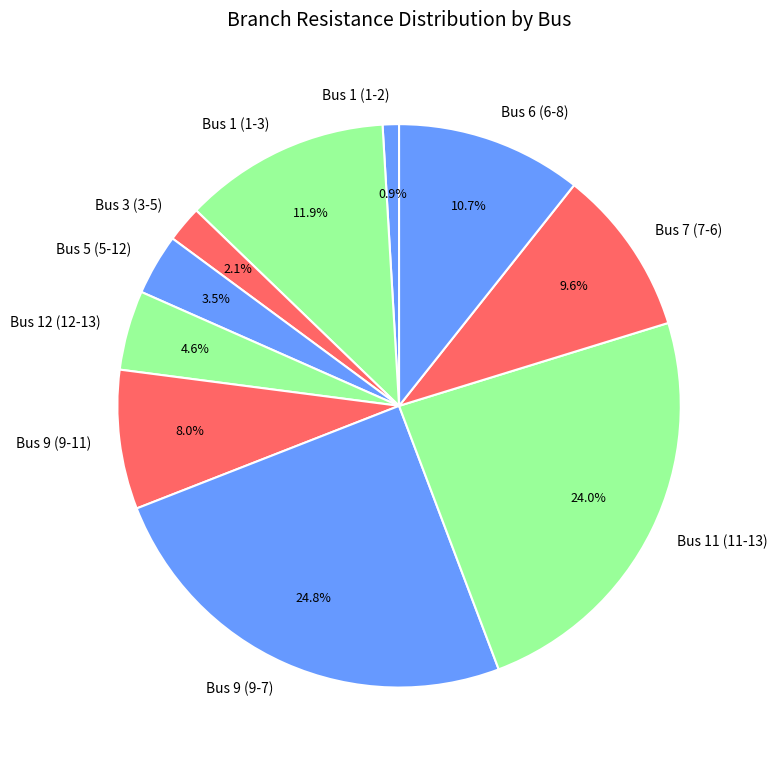

Does Bus 7 (7-6) account for over 50% of the chart?

No